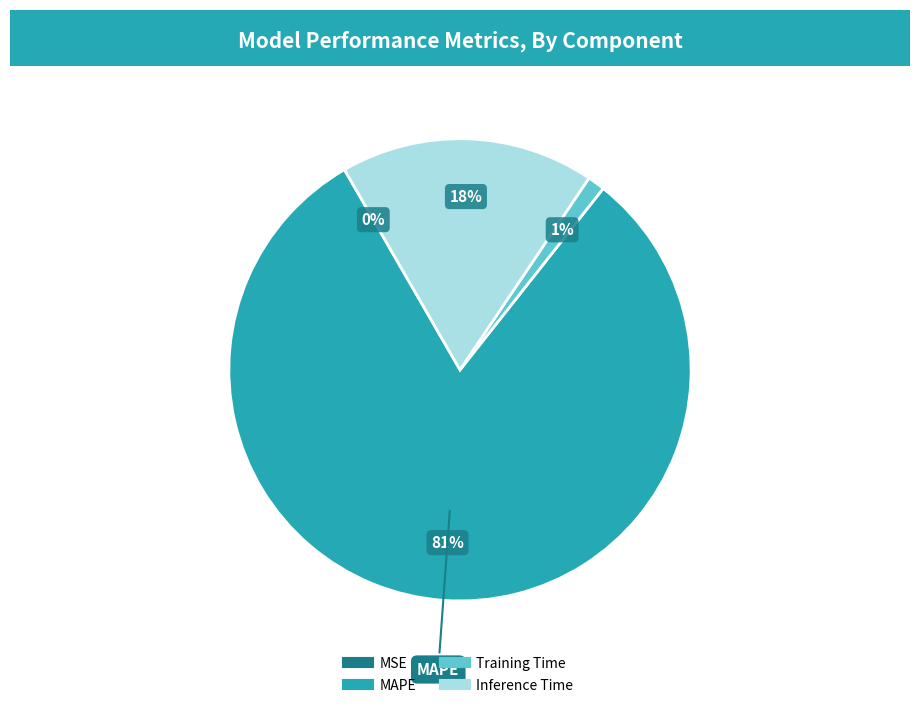

Which slice is the largest?

MAPE